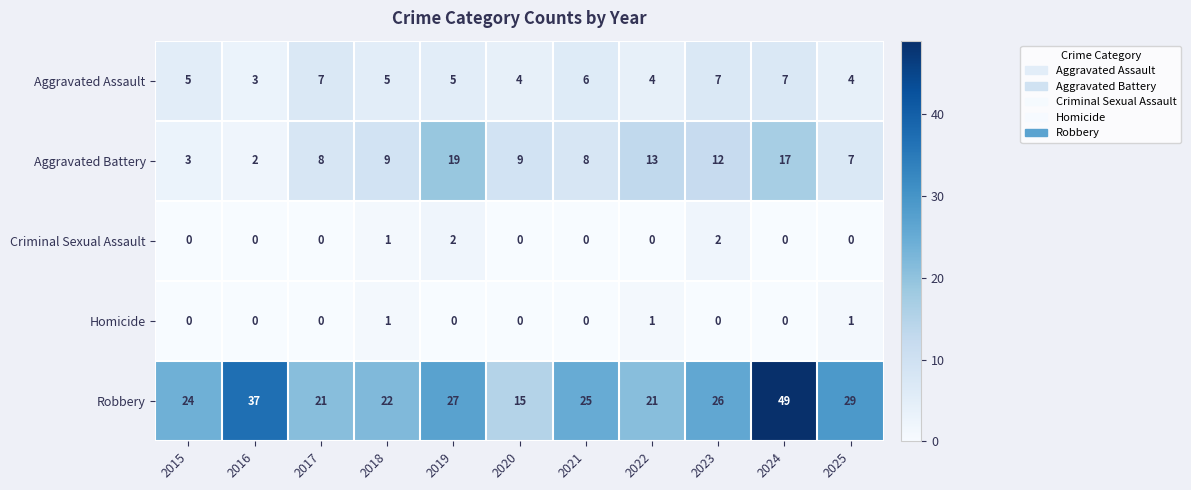

Which series has the largest range (max minus min)?

Robbery